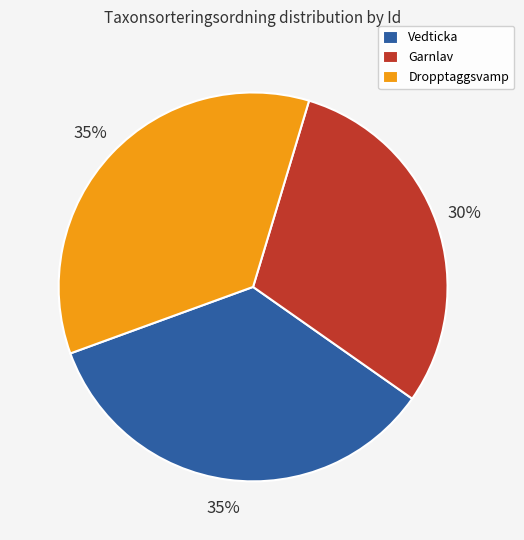

What is the smallest slice in the pie chart?

Garnlav